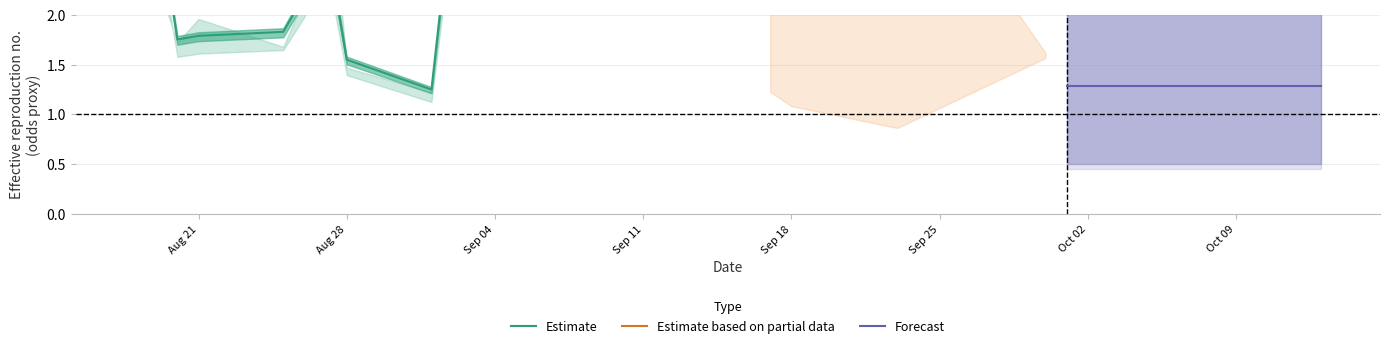

Does the chart display data point markers on the line(s)?

No